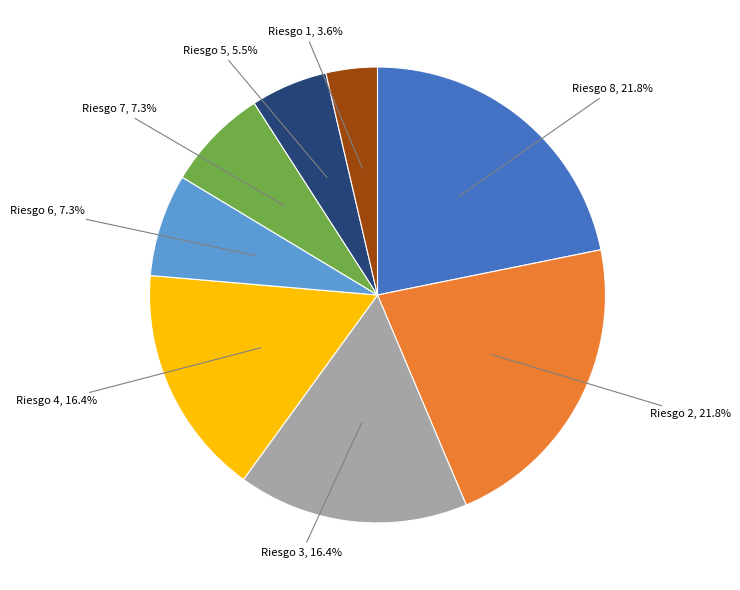

Is there a majority slice in this chart?

No